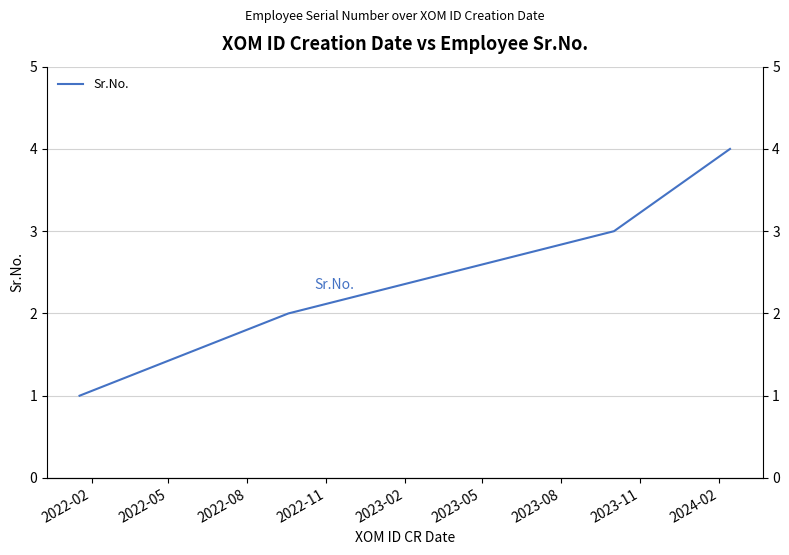

True or false: there are more than 0 points higher than both neighbors.

False